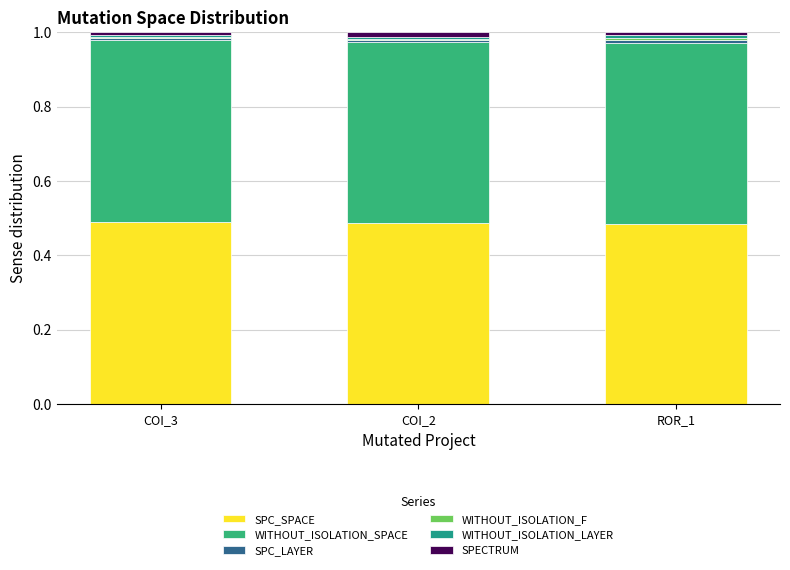

How many categories are shown in the chart?

3